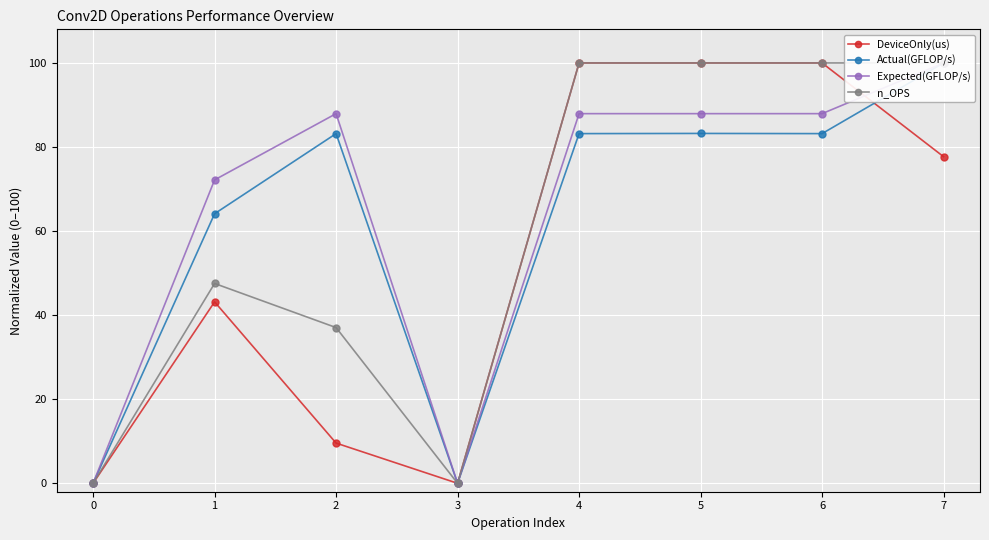

What is the value of the DeviceOnly(us) point at the 5th from the left?

100.0